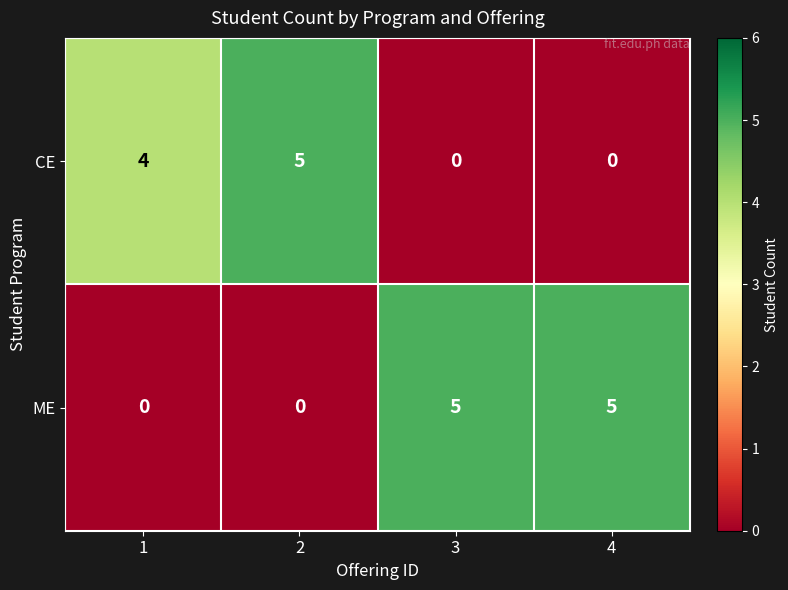

Reading left to right, list all the values displayed in this chart.

CE: 1=4	2=5	3=0	4=0
ME: 1=0	2=0	3=5	4=5